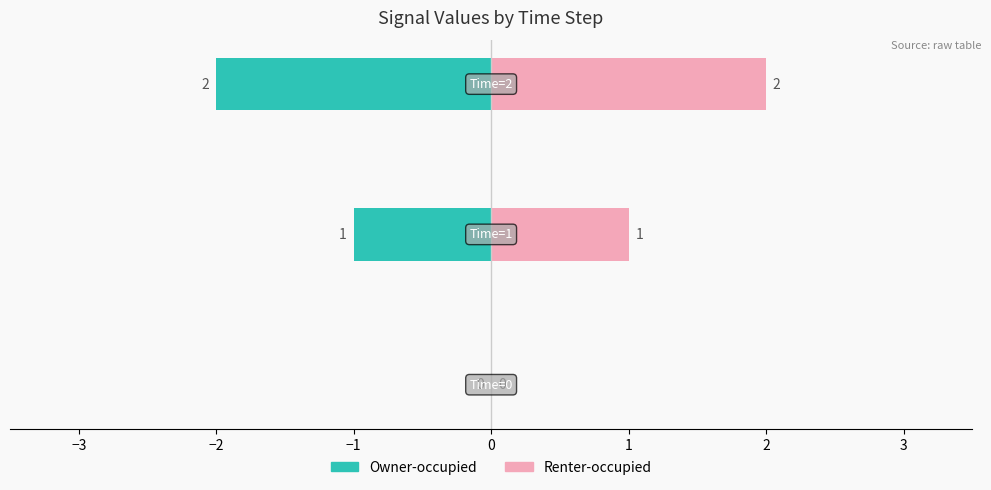

What are all the series names shown in the legend?

Owner-occupied, Renter-occupied